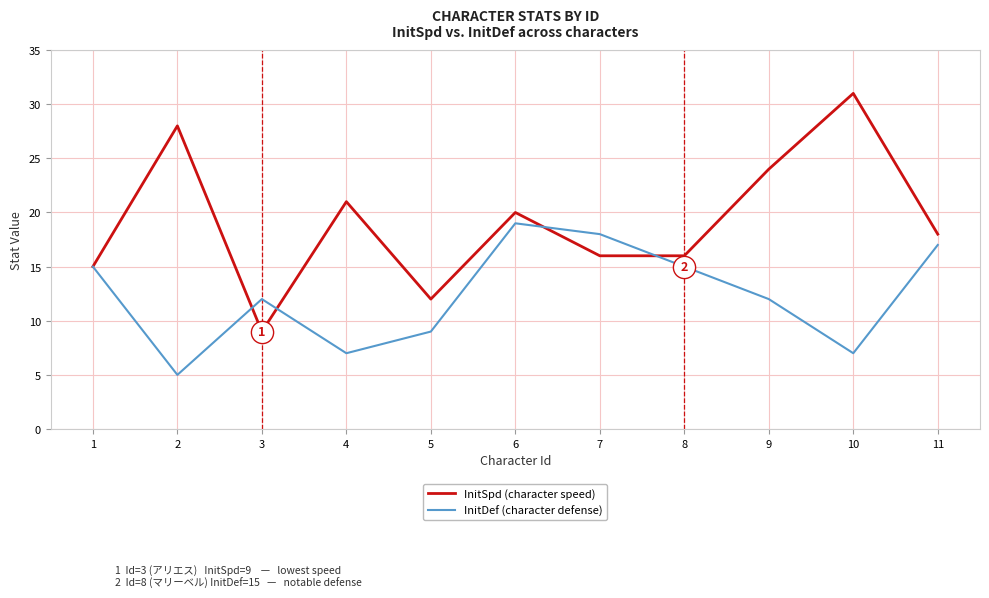

Where is the first local maximum for InitDef (character defense)?

3